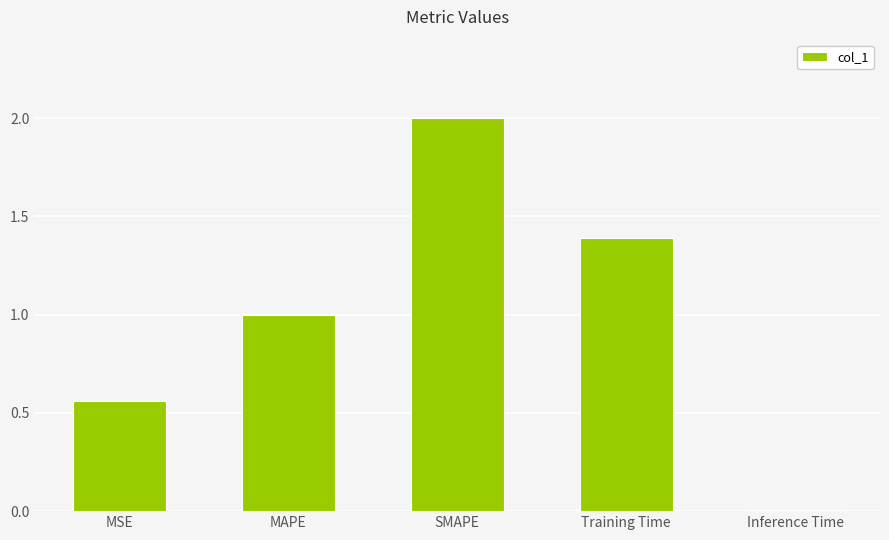

The chart shows a value of 0.0 at Inference Time. True or false?

True